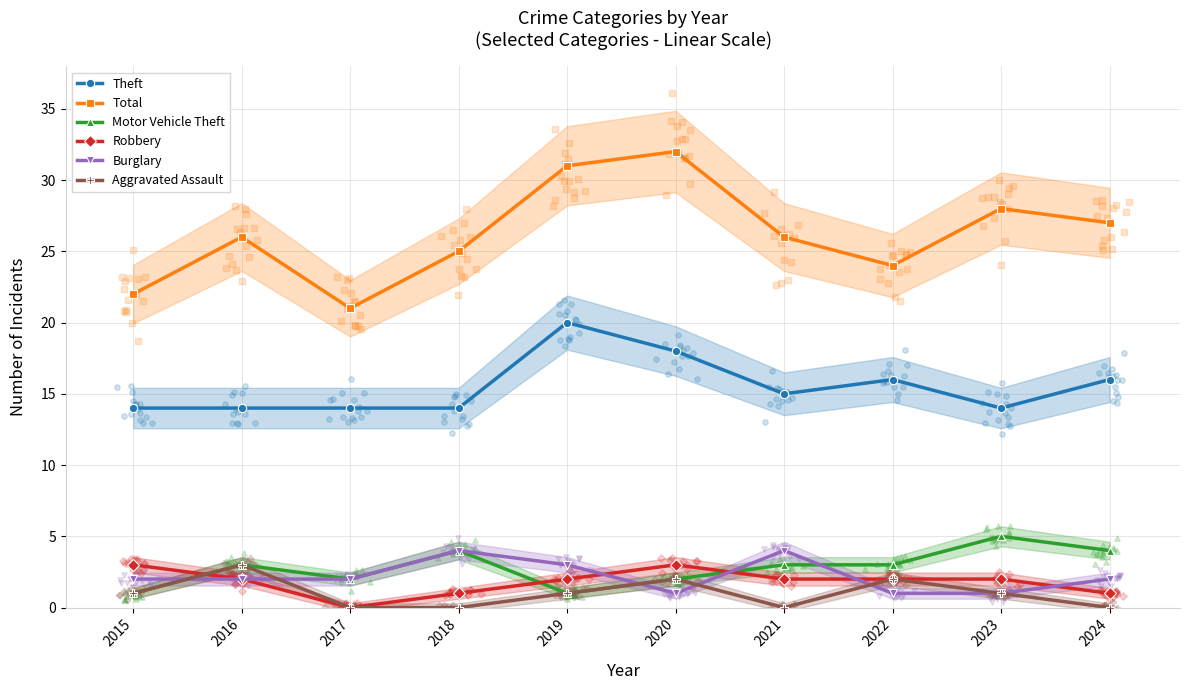

At which category is the sum across all series the highest?

2019